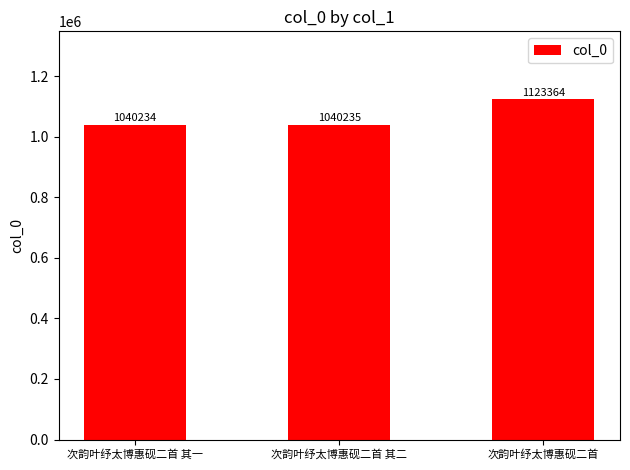

What is the value of the 3rd bar from the left?

1123364